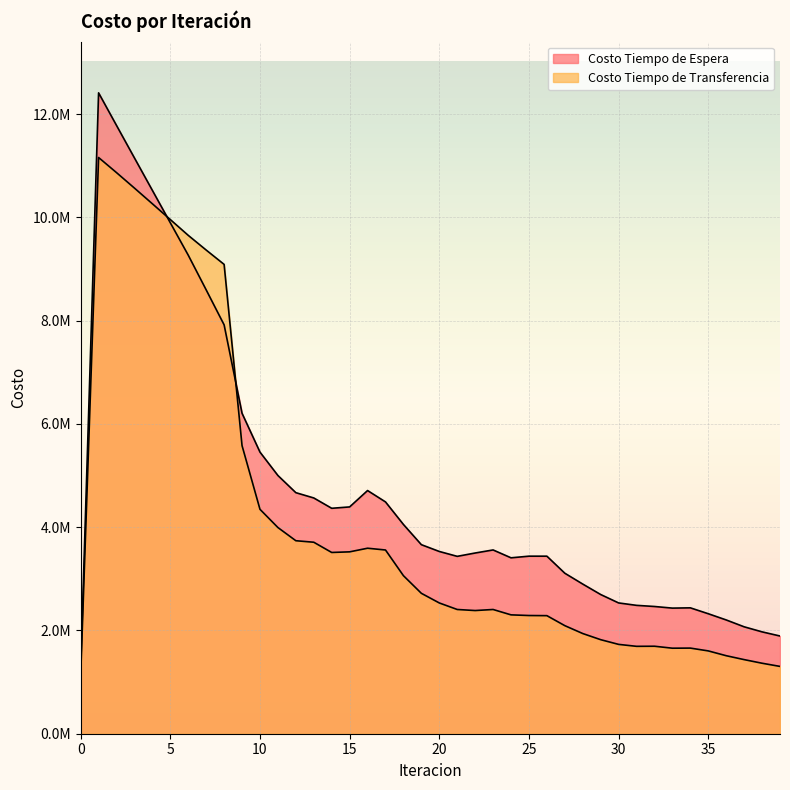

How many lines are shown in the chart?

2